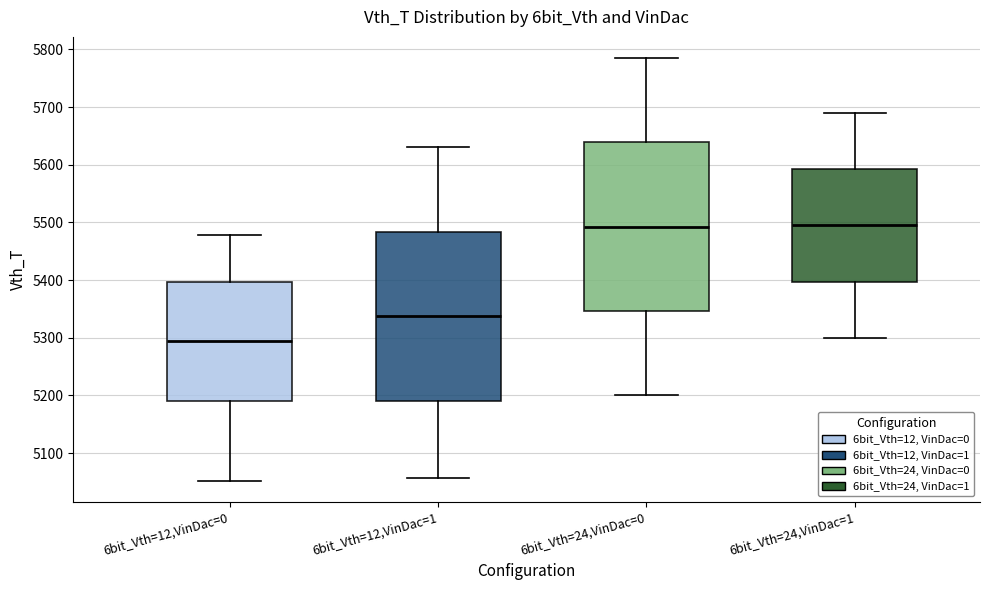

Reading left to right, read every box against the y-axis: the position of its median line, the range the box covers, and the ends of its whiskers. The values are not printed on the chart, so give them approximately, as read against the axis.

6bit_Vth=12,VinDac=0: median 5300, box 5190 to 5400, whiskers 5050 to 5480
6bit_Vth=12,VinDac=1: median 5340, box 5190 to 5480, whiskers 5060 to 5630
6bit_Vth=24,VinDac=0: median 5490, box 5350 to 5640, whiskers 5200 to 5790
6bit_Vth=24,VinDac=1: median 5500, box 5400 to 5590, whiskers 5300 to 5690